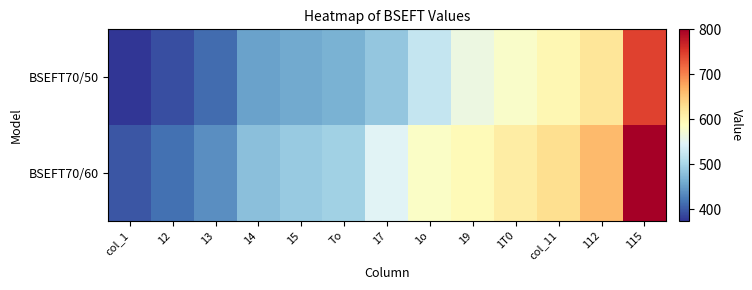

Reading left to right, extract all data points from this chart.

BSEFT70/50: col_1=375	12=393	13=413	14=453	15=459	To=465	17=486	1o=524	19=561	1T0=580	col_11=598	112=621	115=745
BSEFT70/60: col_1=397	12=415	13=438	14=479	15=488	To=496	17=546	1o=581	19=593	1T0=612	col_11=630	112=662	115=800